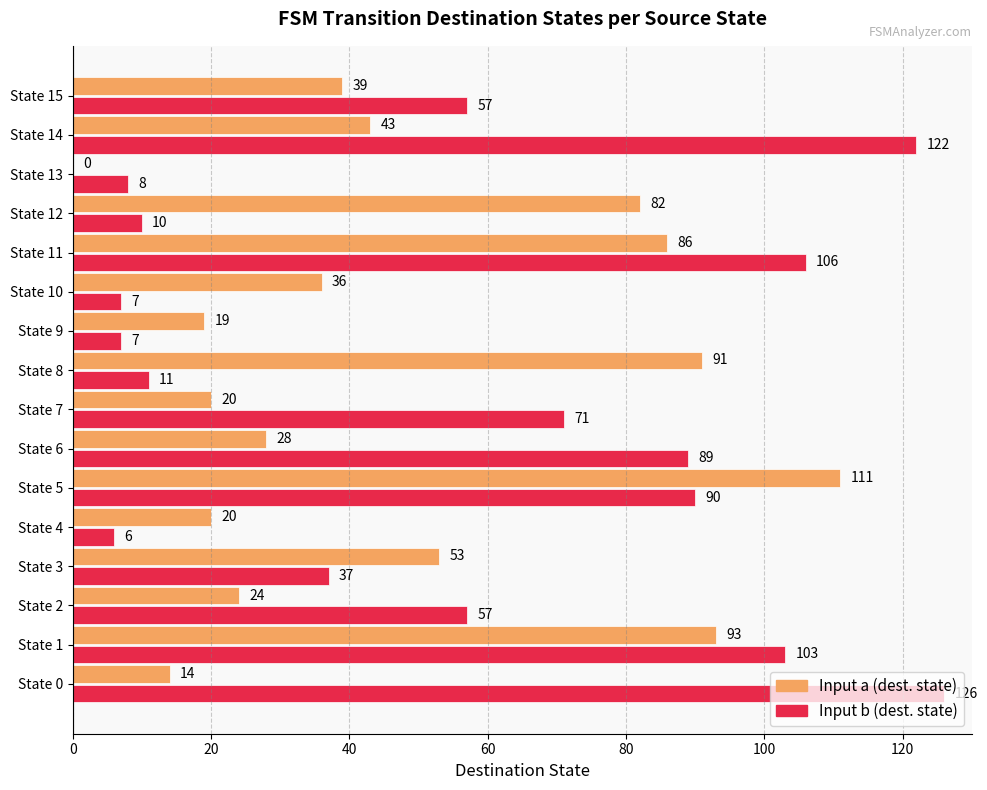

What is the maximum value shown in the chart?

126